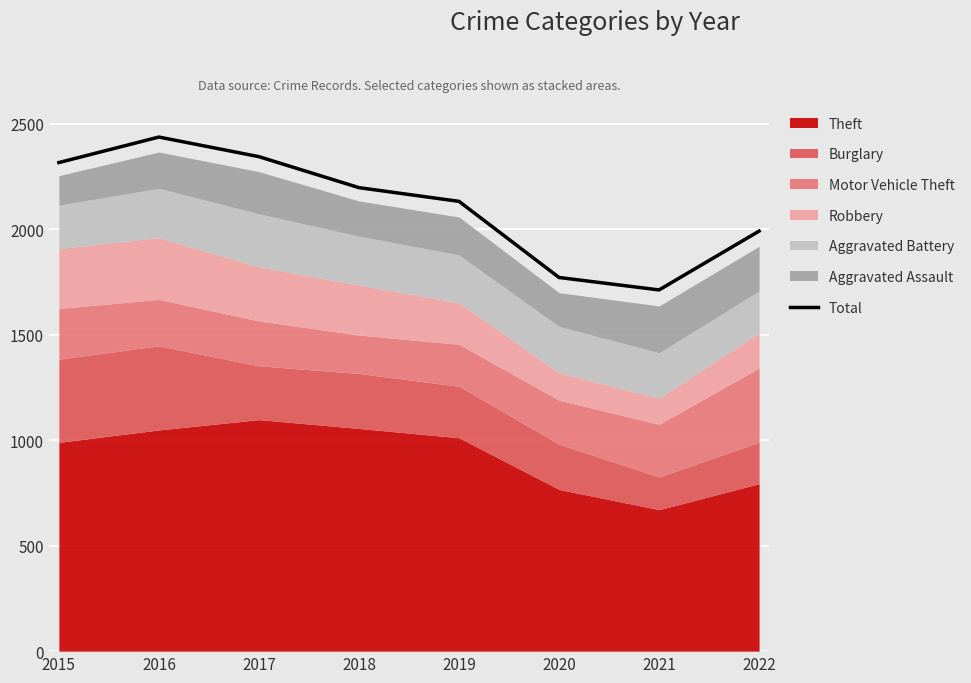

At which category does the data reach its first local valley?

2021